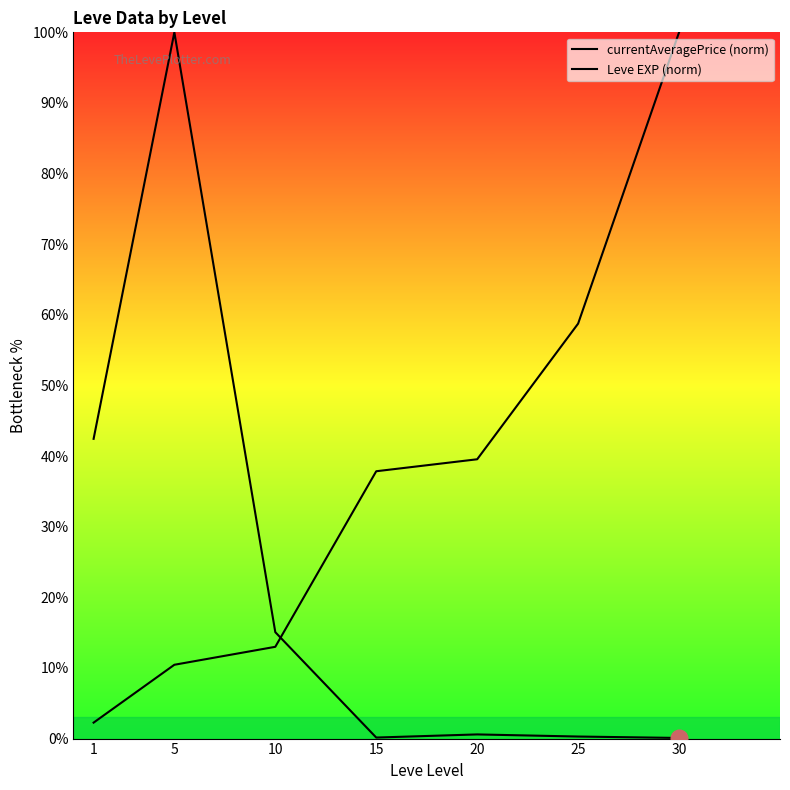

Where do currentAveragePrice (norm) and Leve EXP (norm) first cross each other?

10 and 15